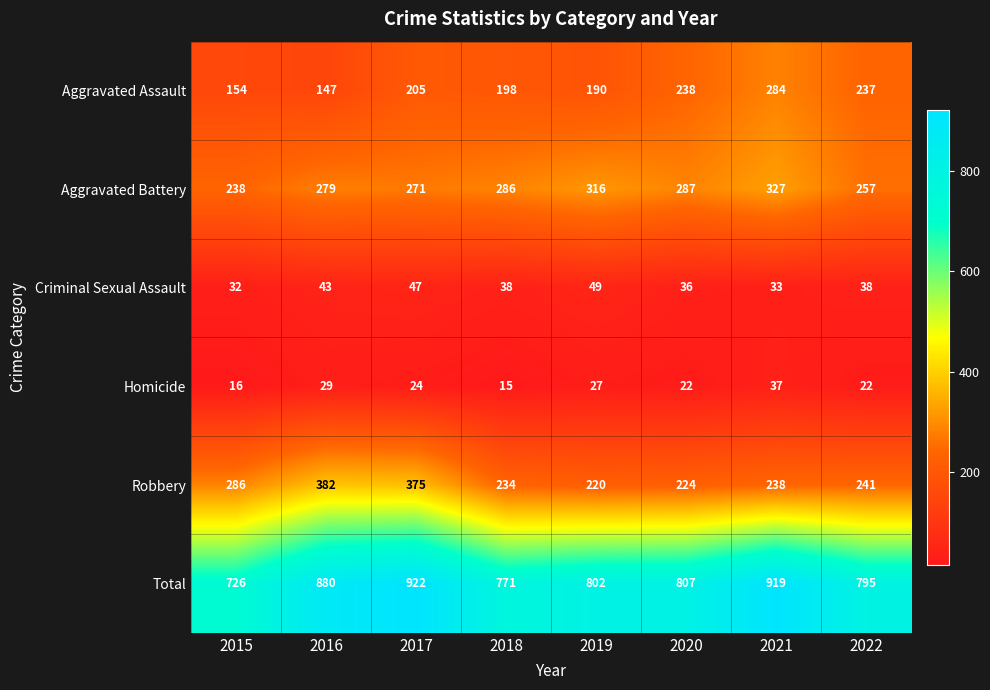

Which series has the largest range (max minus min)?

Total